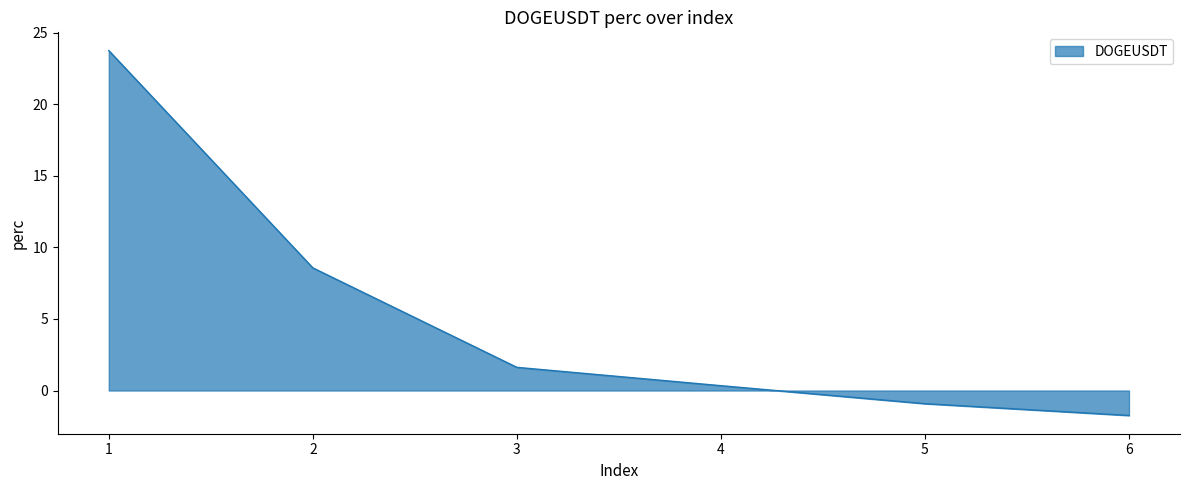

List the labels in order of value, largest first.

1, 2, 3, 4, 5, 6